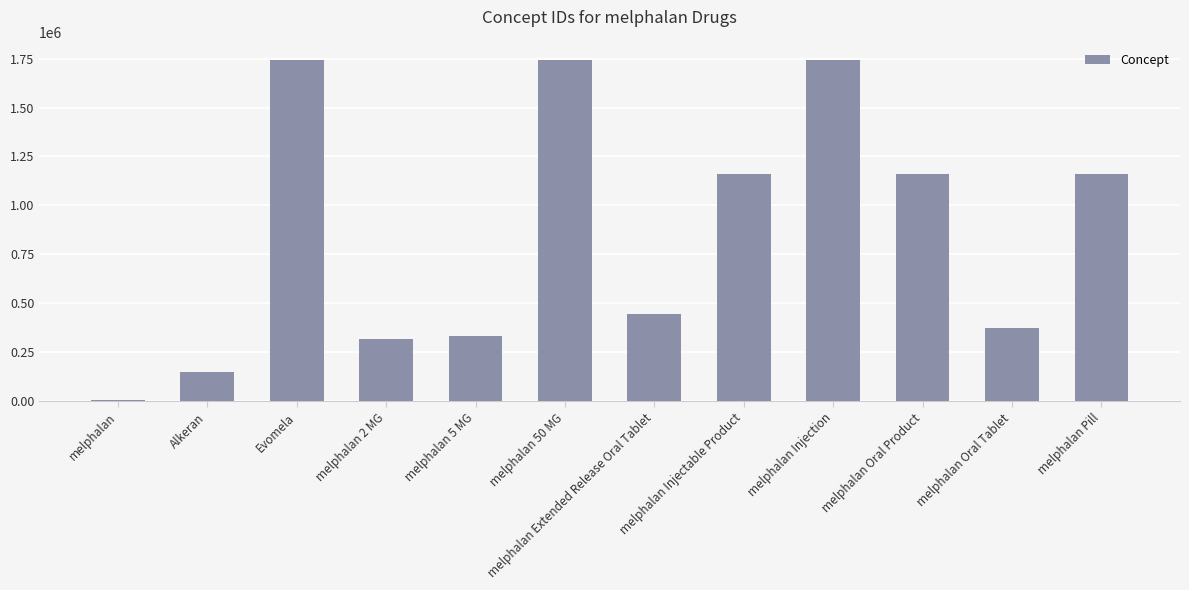

What is the maximum value shown in the chart?

1745086